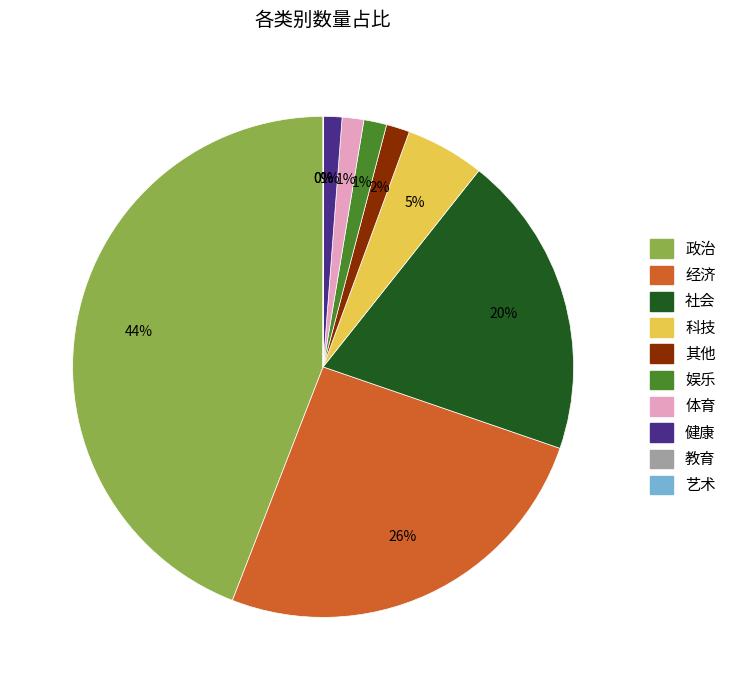

To the nearest percent, what is the difference between the 体育 and 科技 slice percentages?

4%